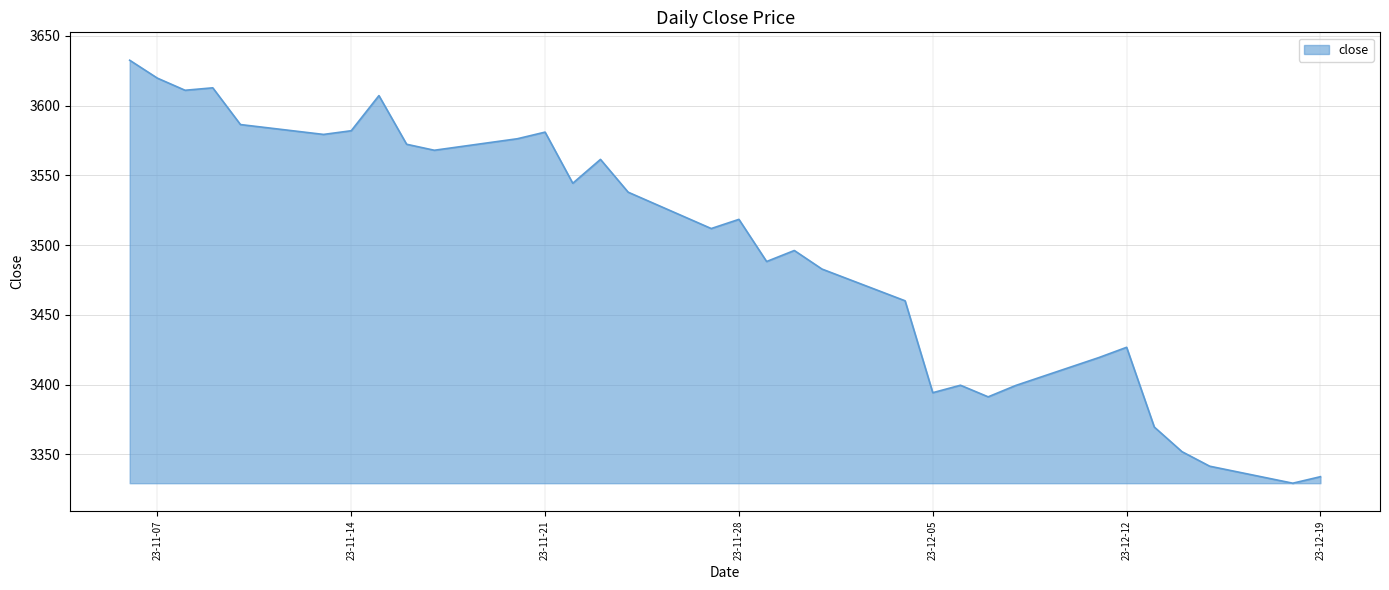

What is the maximum value shown in the chart?

3632.6